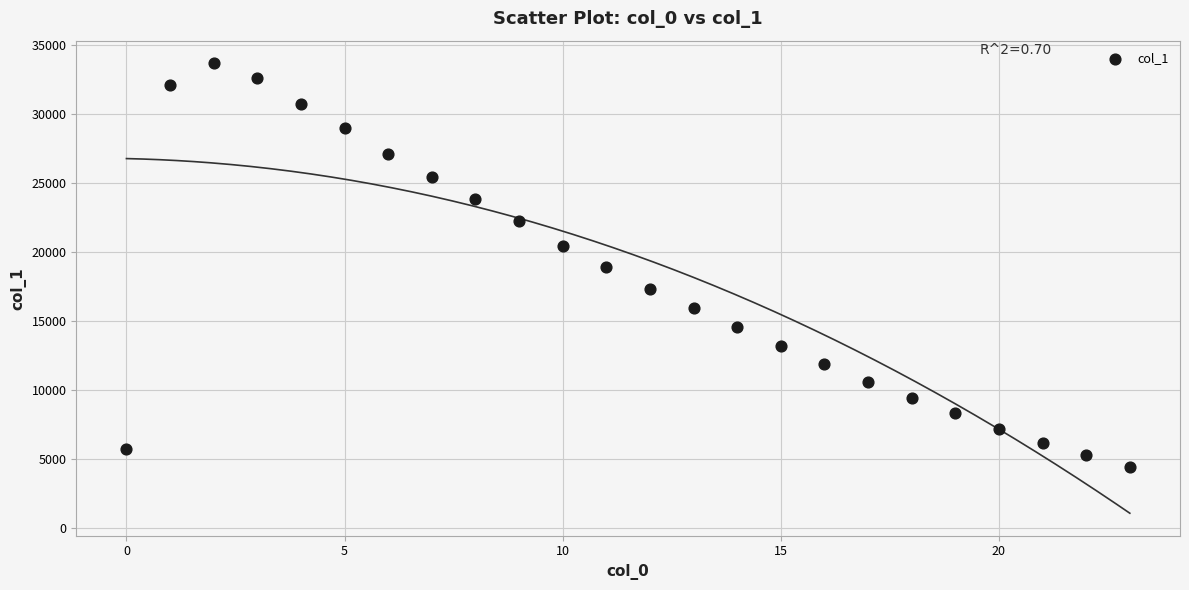

What is the range of Y values (max minus min)?

29290